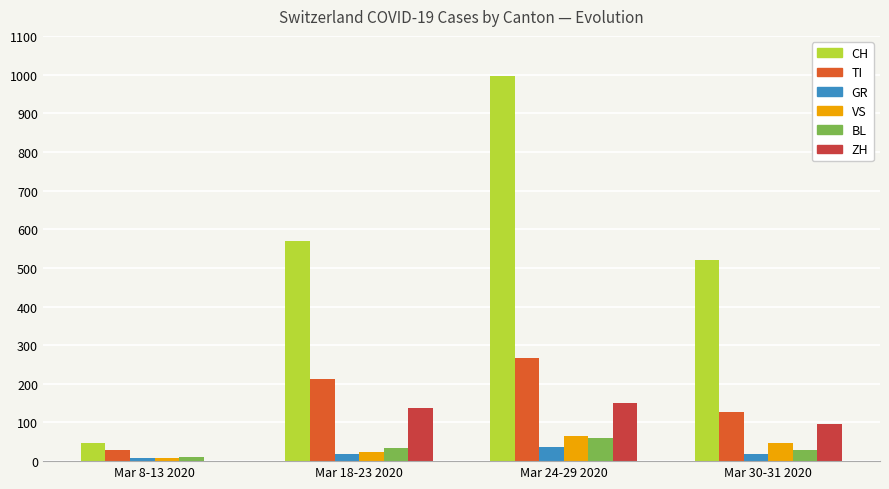

The value of BL at Mar 24-29 2020 is 105. True or false?

False